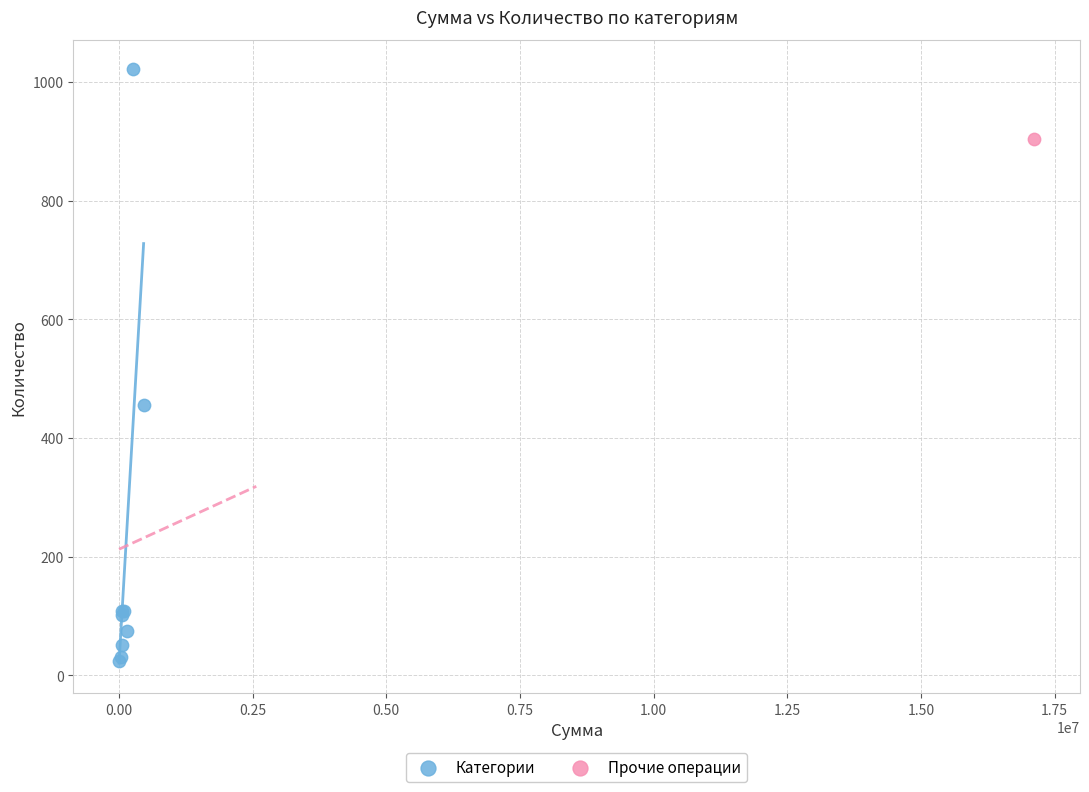

What are all the series names shown in the legend?

Категории, Прочие операции